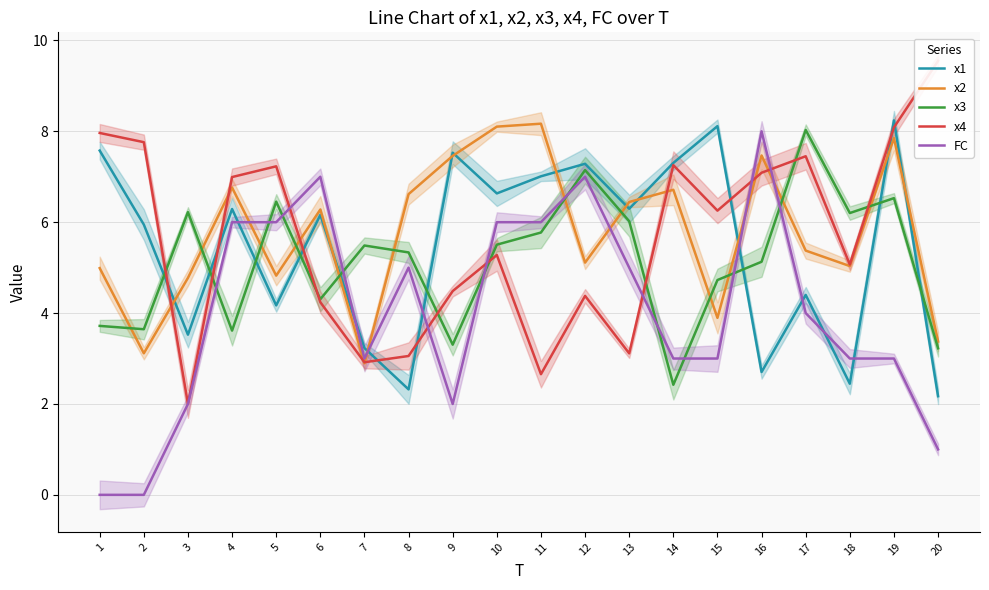

What is the difference between the maximum and second lowest values in the x3 series?

4.8